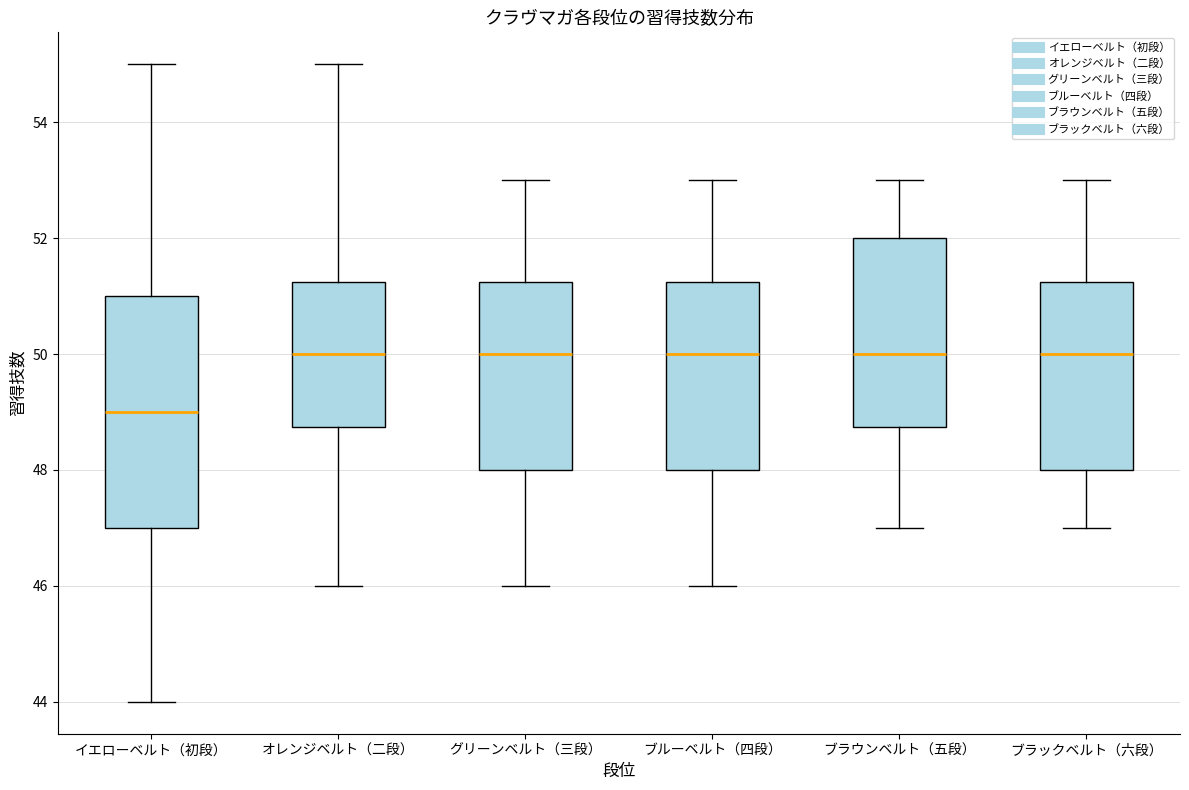

Where is the lower edge of the box for イエローベルト（初段） on the y-axis? The values are not printed on the chart, so give them approximately, as read against the axis.

47.0